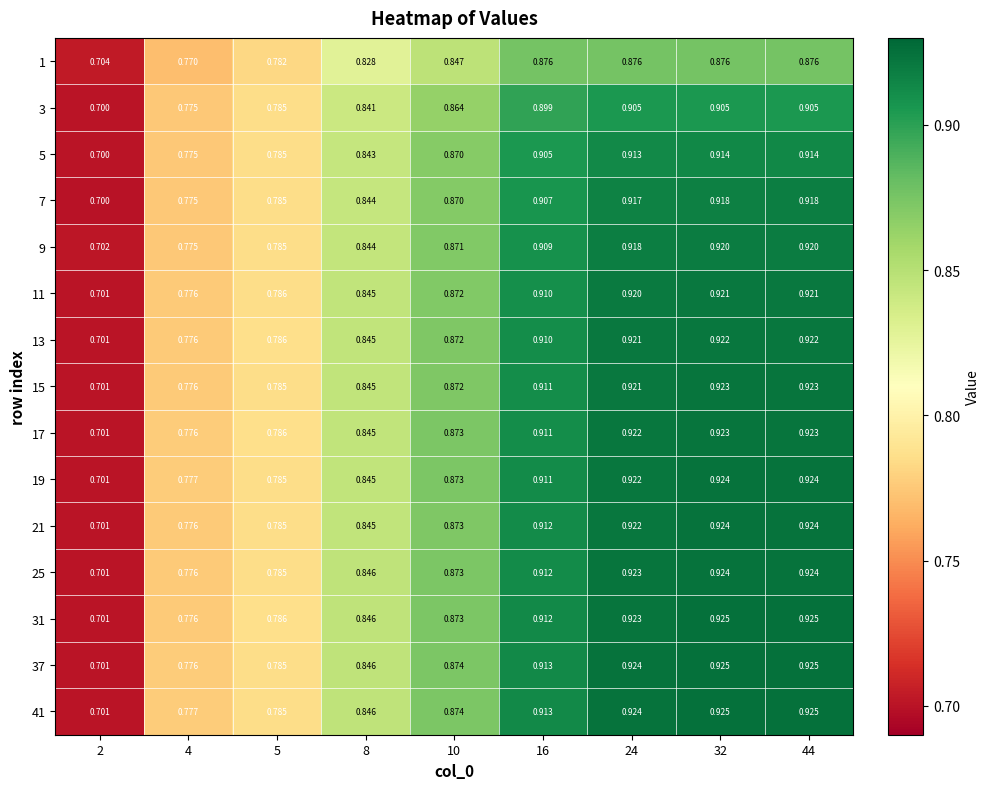

Is the value of 7 at 2 greater than the value of 37 at 2?

No